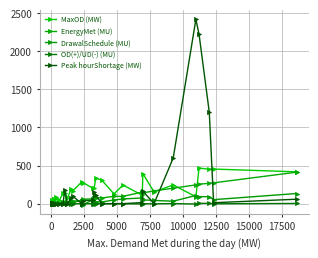

What are all the series names shown in the legend?

MaxOD (MW), EnergyMet (MU), DrawalSchedule (MU), OD(+)/UD(-) (MU), Peak hourShortage (MW)